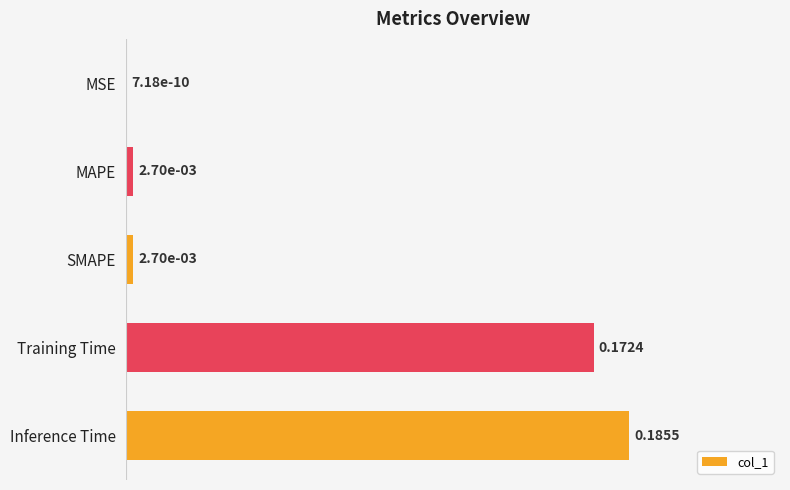

What is the sum of the values at Training Time and Inference Time?

0.4